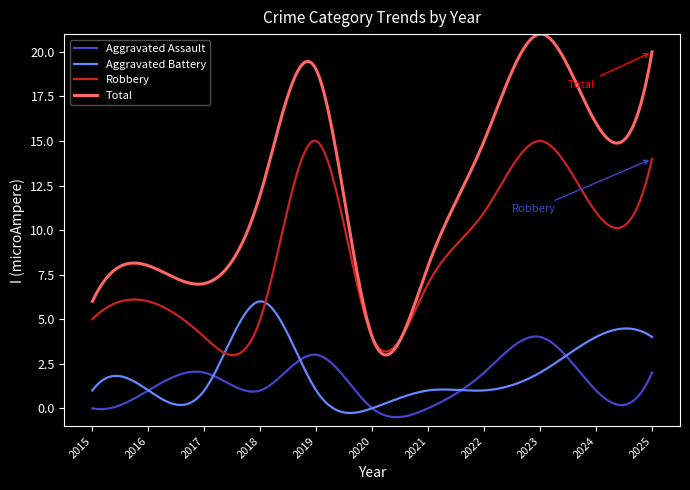

What is the minimum value shown in the chart?

-0.5